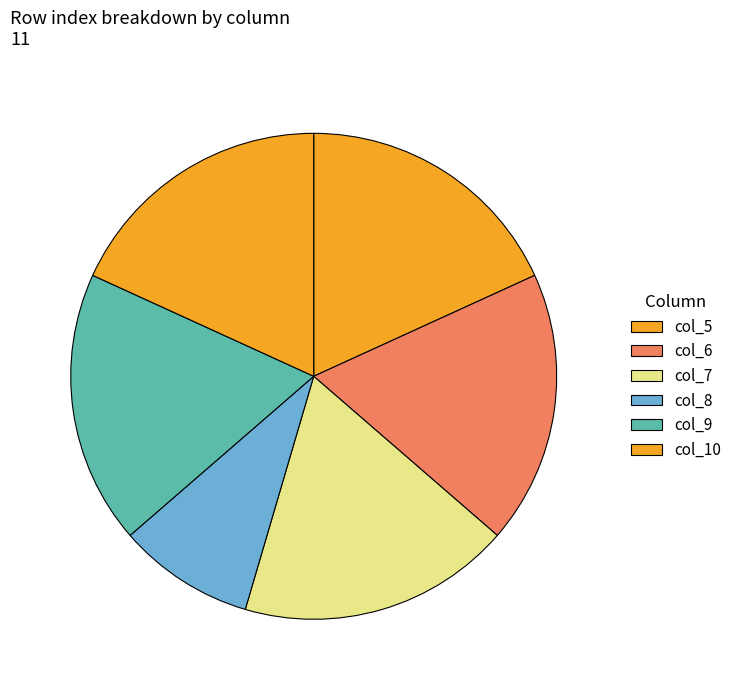

How many slices are in this pie chart?

6